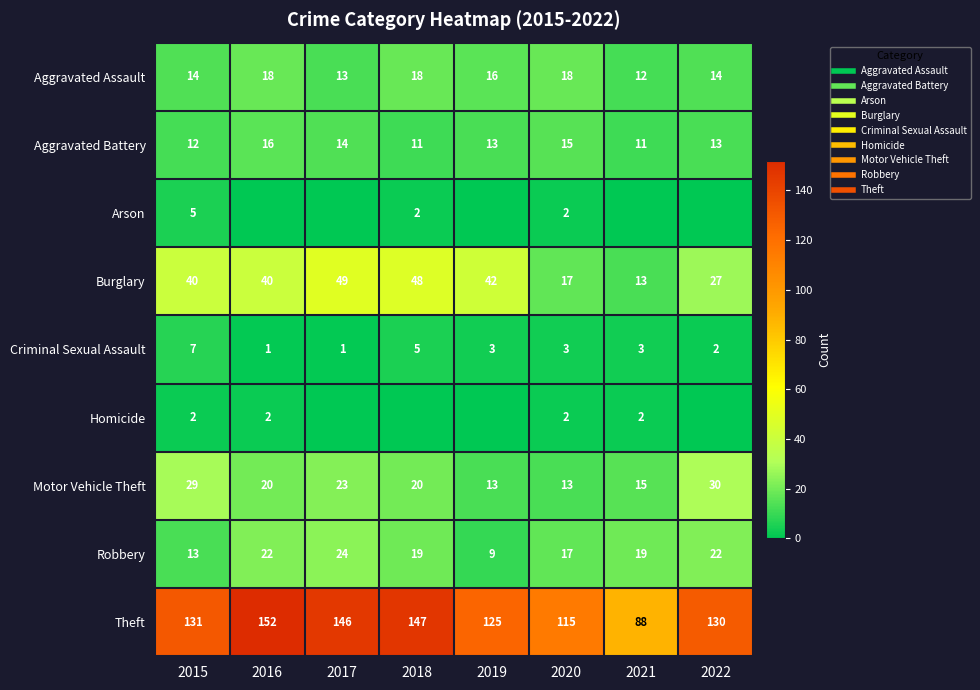

List the labels in order of Criminal Sexual Assault value, smallest first.

2016, 2017, 2022, 2019, 2020, 2021, 2018, 2015